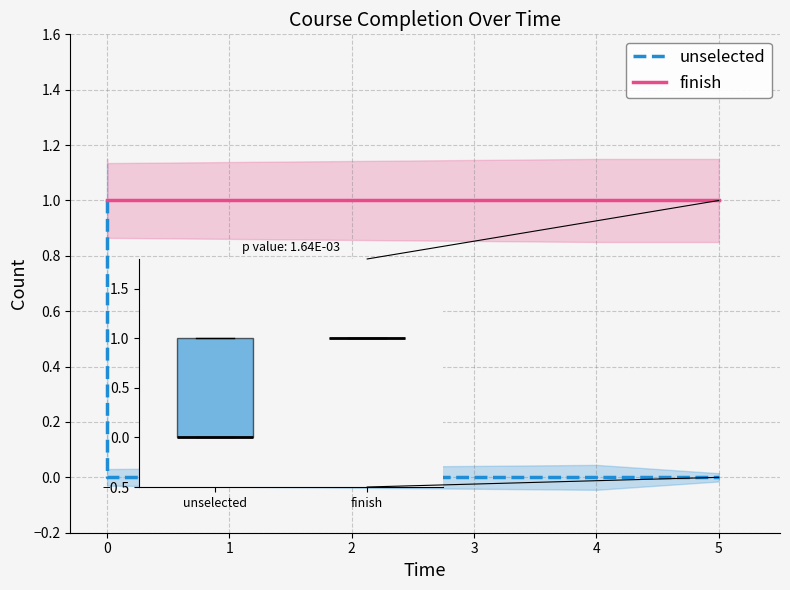

Read the finish value at 0.

1